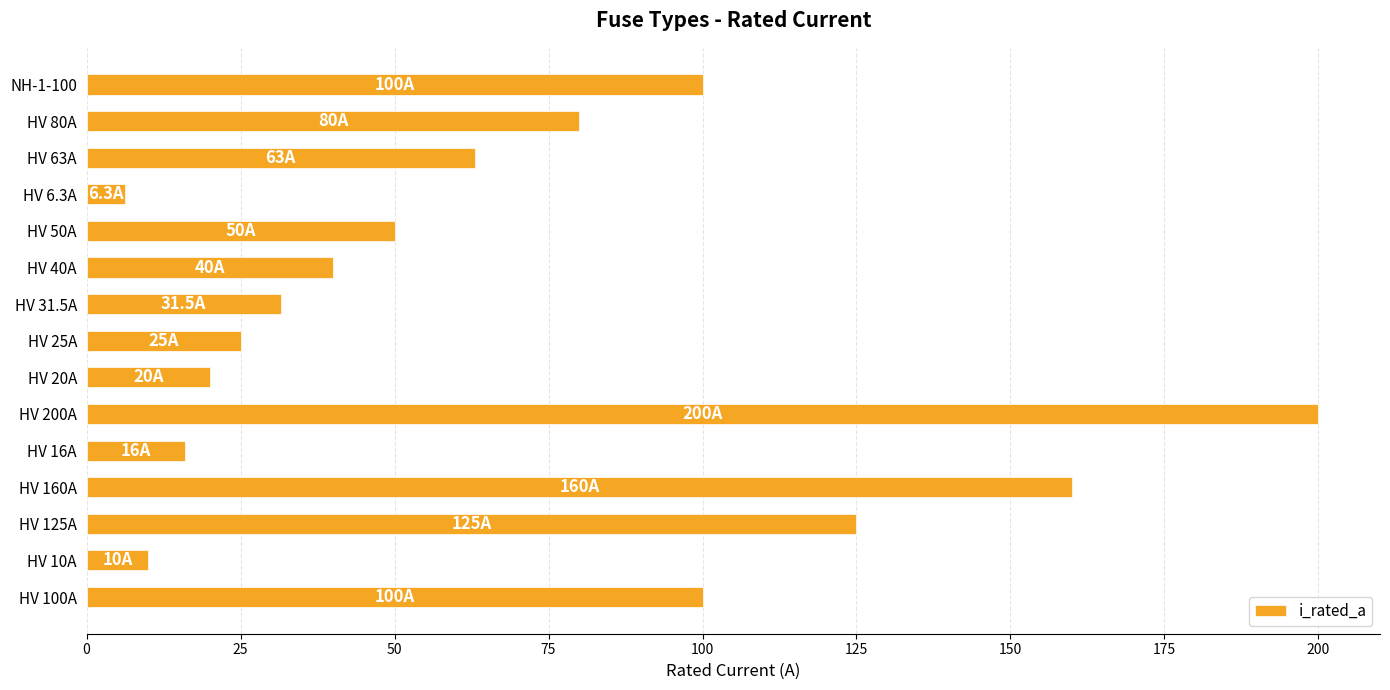

What is the difference between the maximum and second lowest values?

190.0